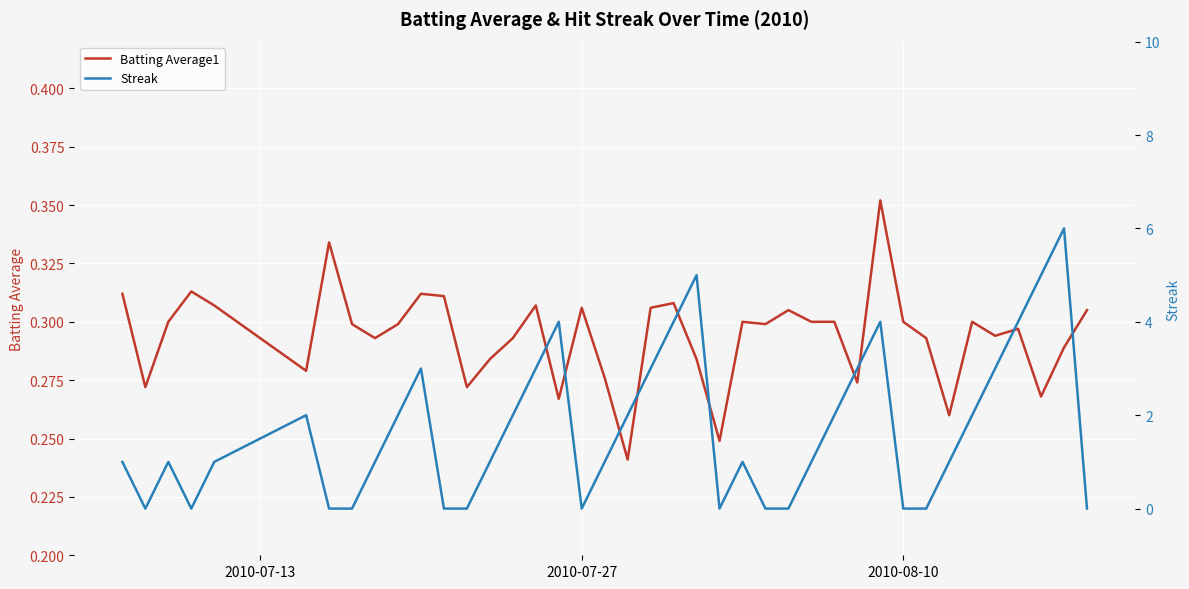

What is the difference between the maximum and second lowest values in the Batting Average1 series?

0.1